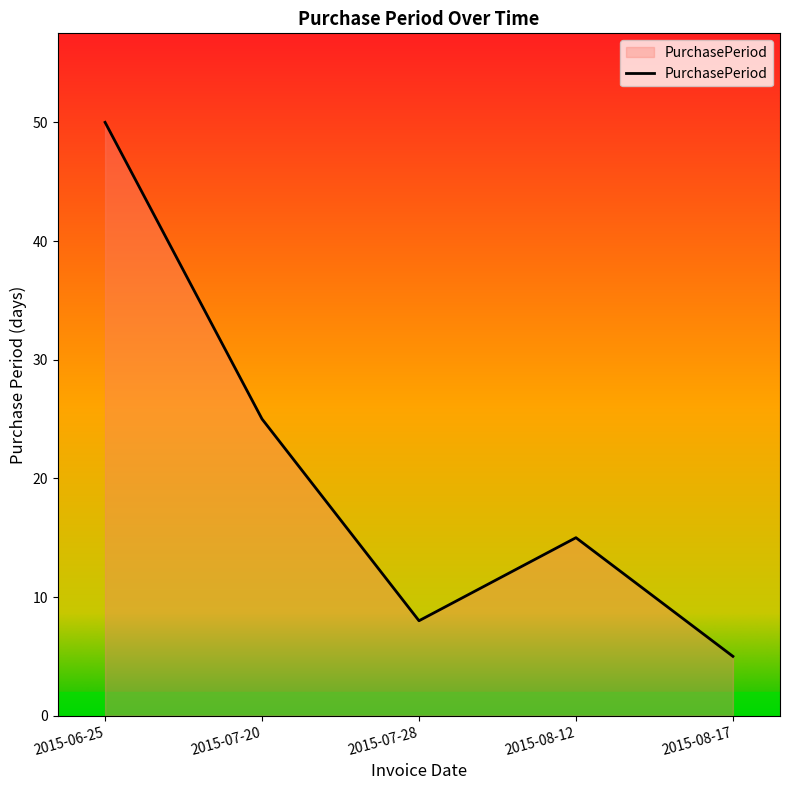

At which label does the data first exceed 15?

2015-06-25